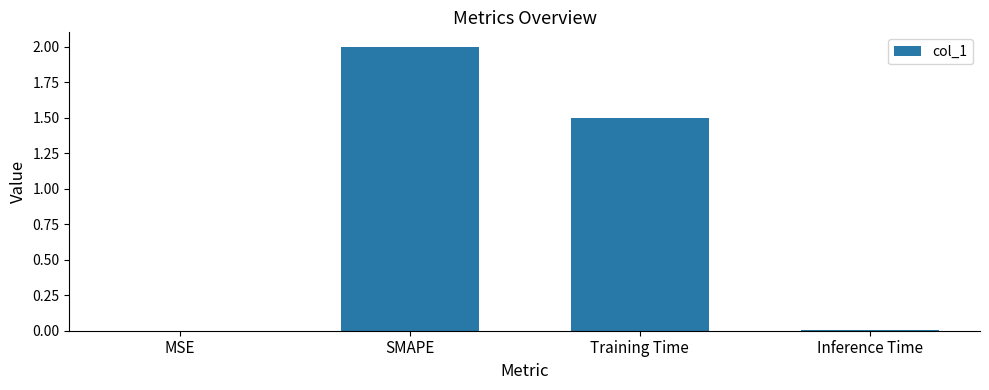

At which label is the value closest to 1?

Training Time